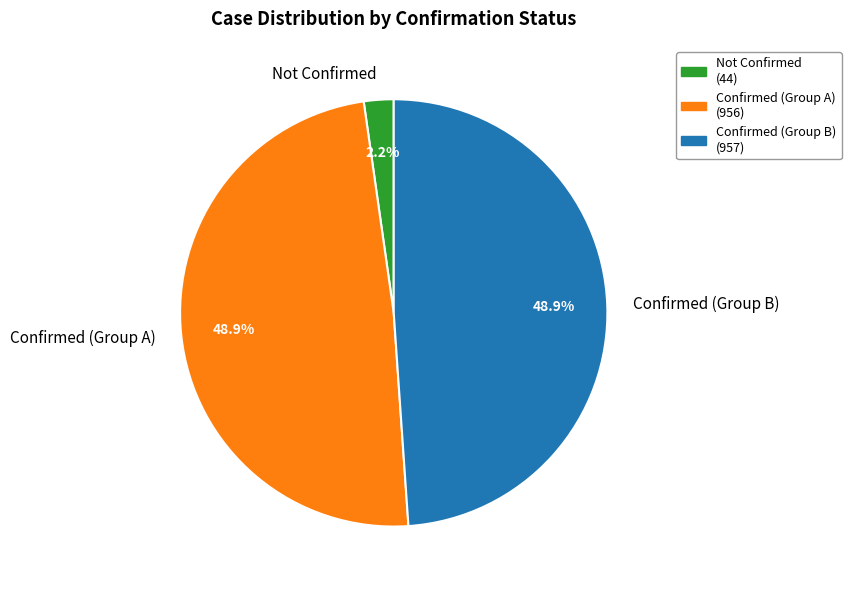

Do Confirmed (Group B) and Not Confirmed together represent more than half of the pie?

Yes